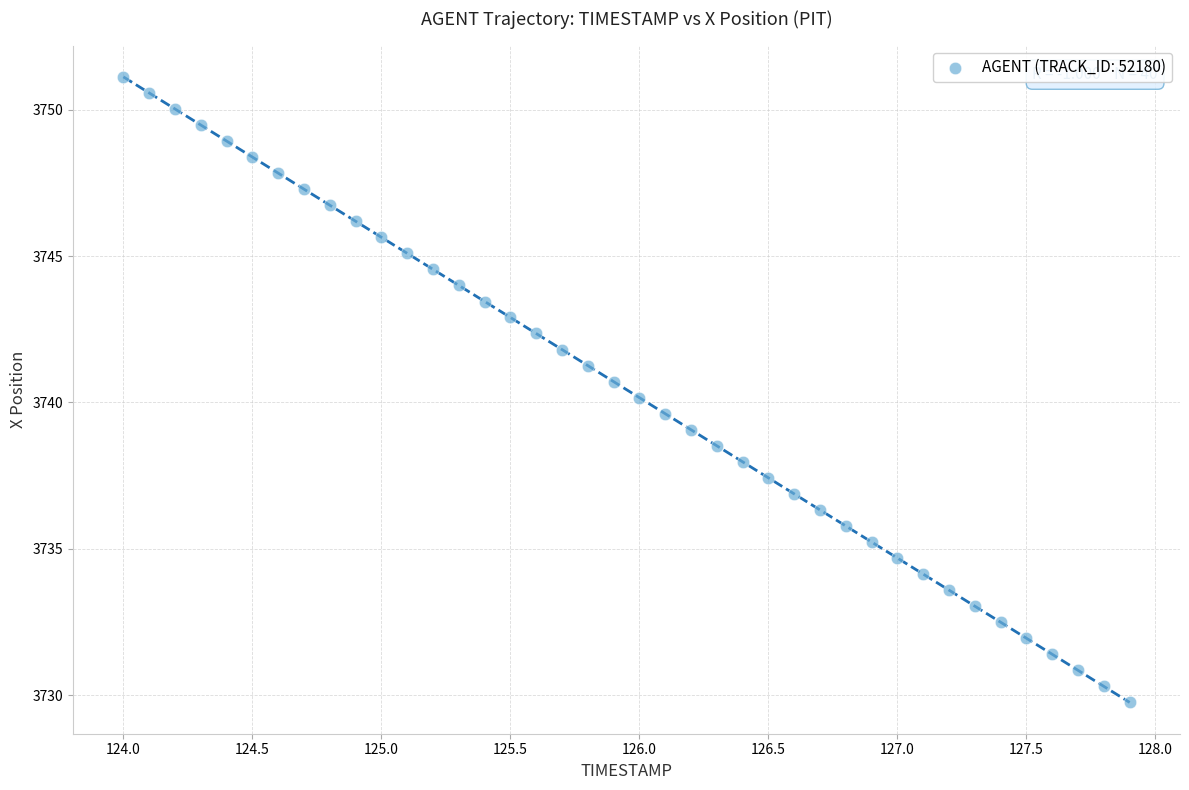

What is the range of Y values (max minus min)?

21.4